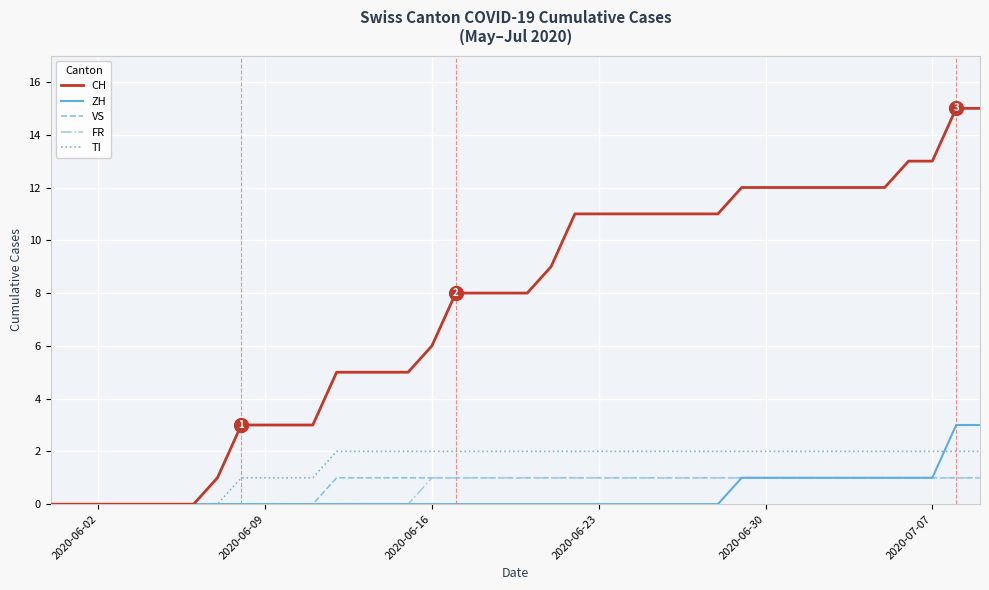

Which series has the widest spread of values?

CH